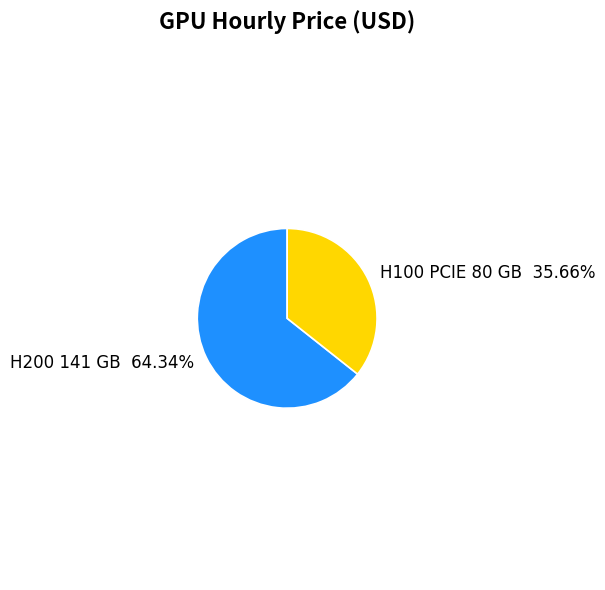

Which has a higher value, H100 PCIE 80 GB or H200 141 GB?

H200 141 GB